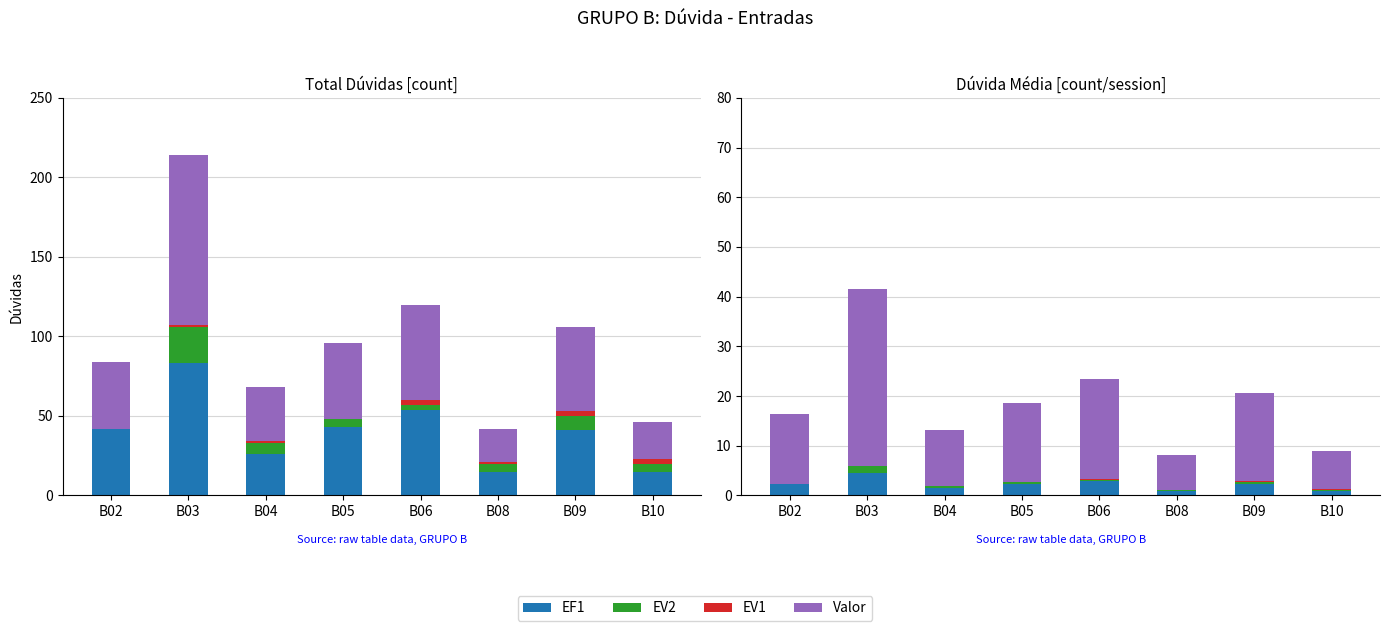

Which category has the lowest value across all series?

B02